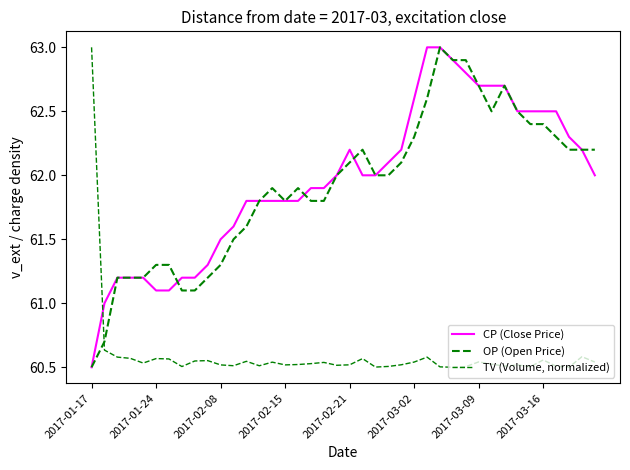

In TV (Volume, normalized), how many points are higher than both neighbors (excluding endpoints)?

11